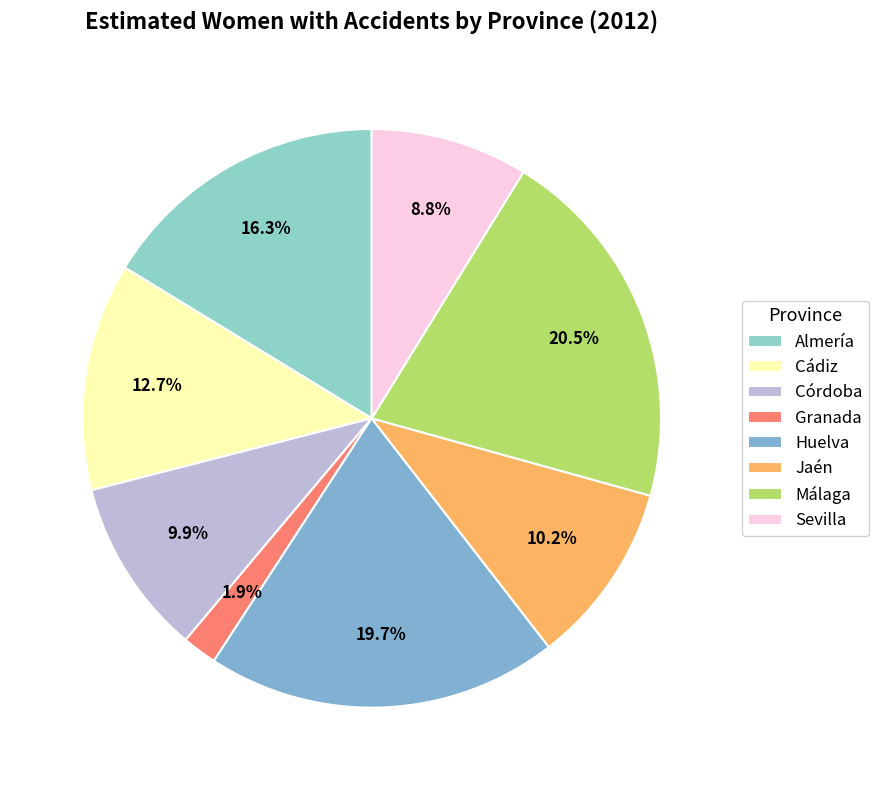

Rank the categories by value from highest to lowest.

Málaga, Huelva, Almería, Cádiz, Jaén, Córdoba, Sevilla, Granada